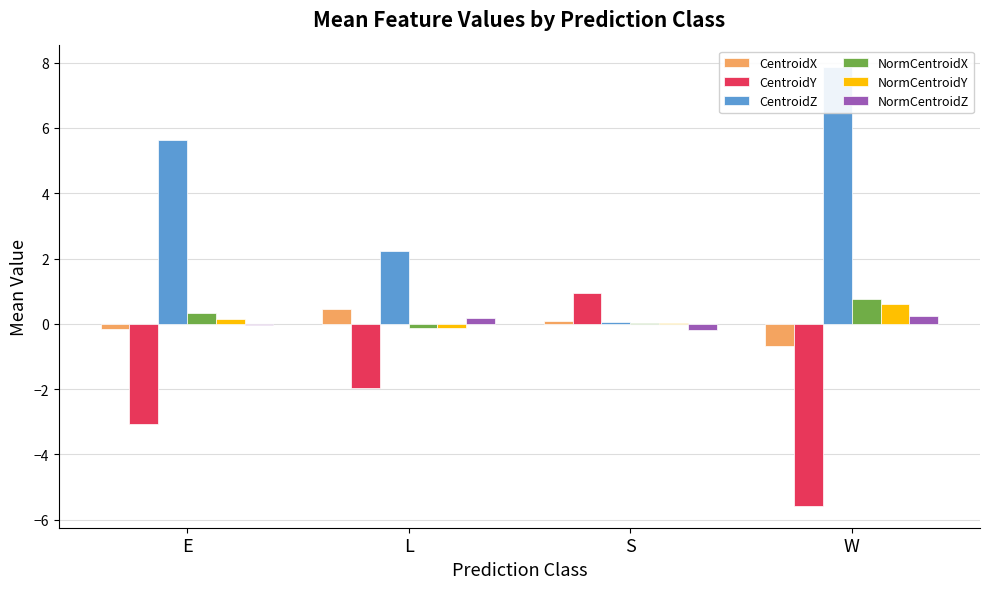

What is the total value across all series at E?

2.8